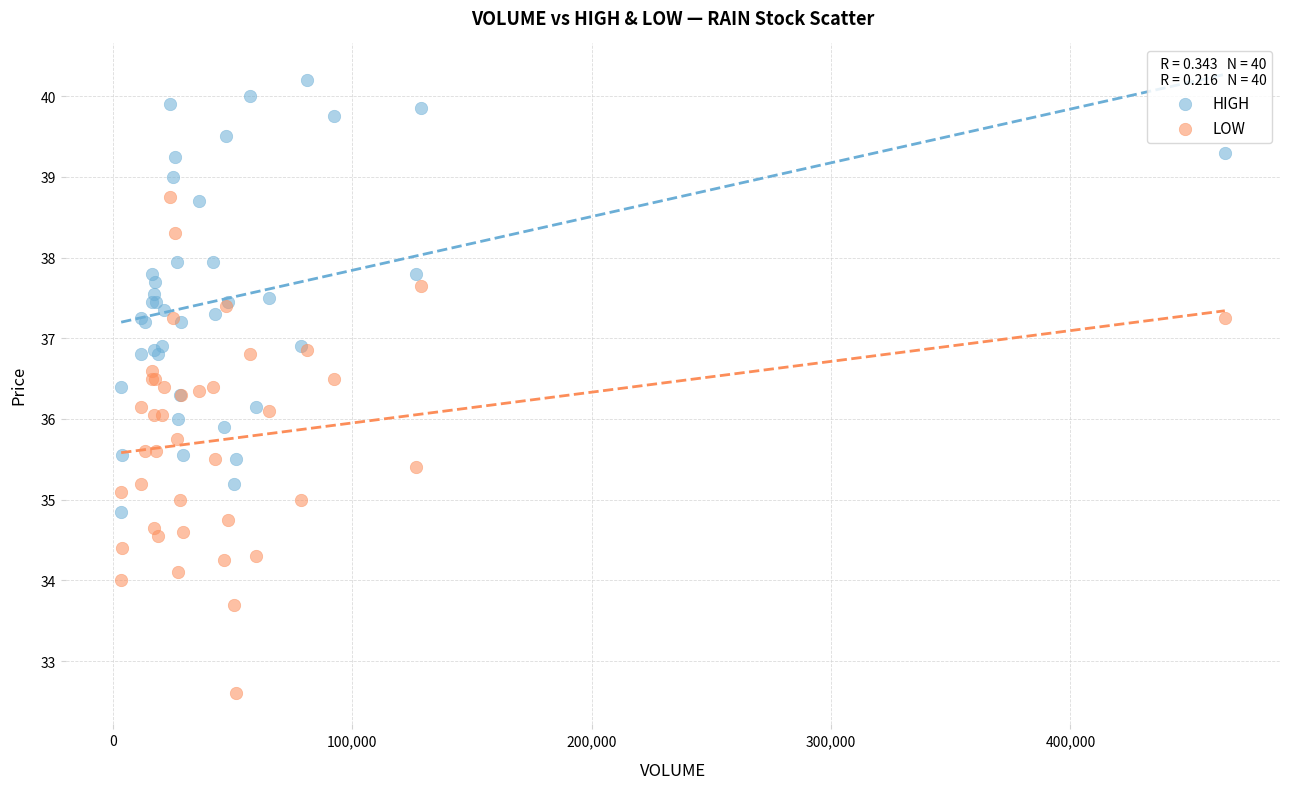

What is the X range (max minus min) for the scatter plot?

460980.0